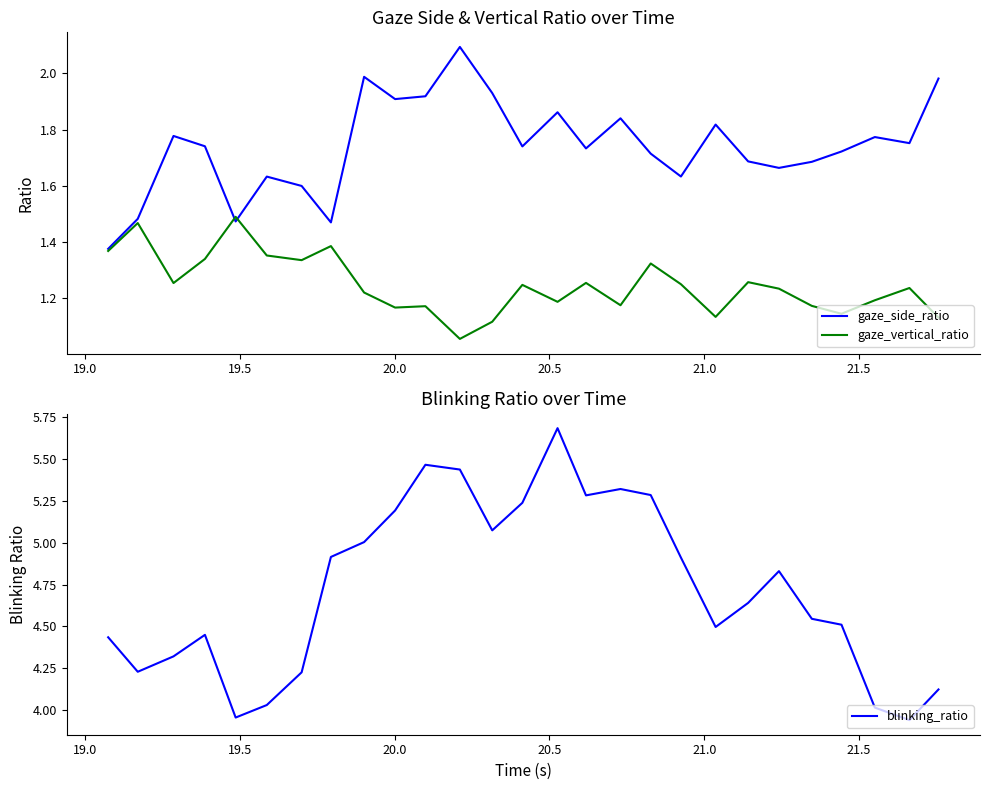

What is the maximum value for gaze_side_ratio?

2.1